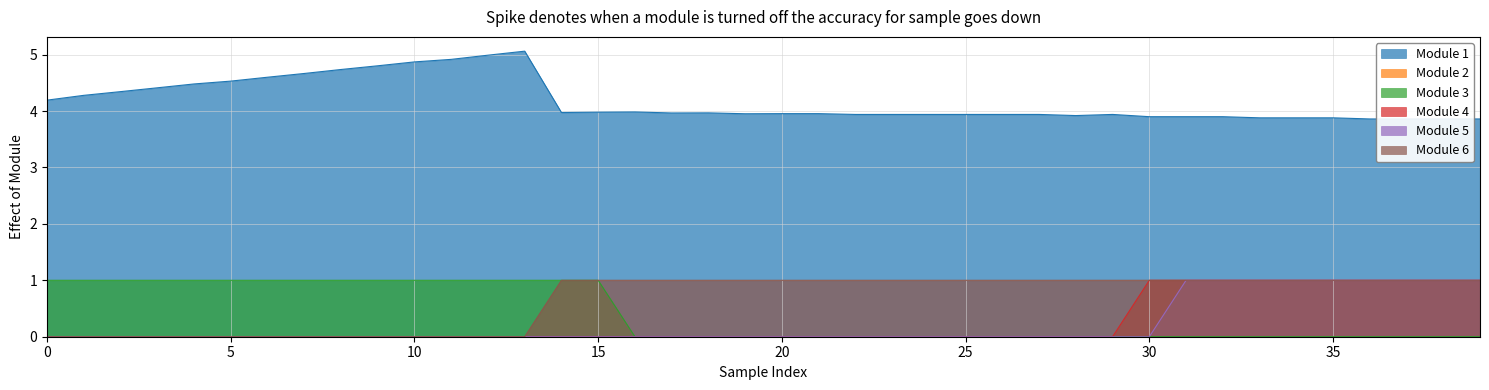

The Module 6 series shows 0 at 5. True or false?

True